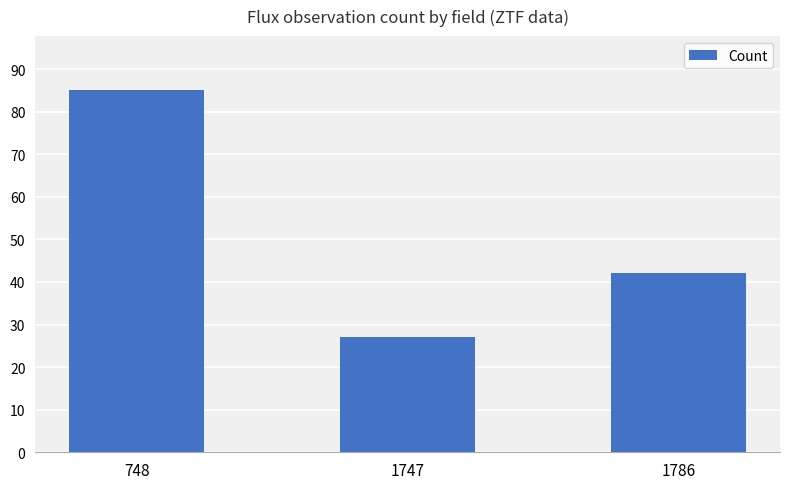

Reading left to right, what are all the values shown in this chart?

85	27	42